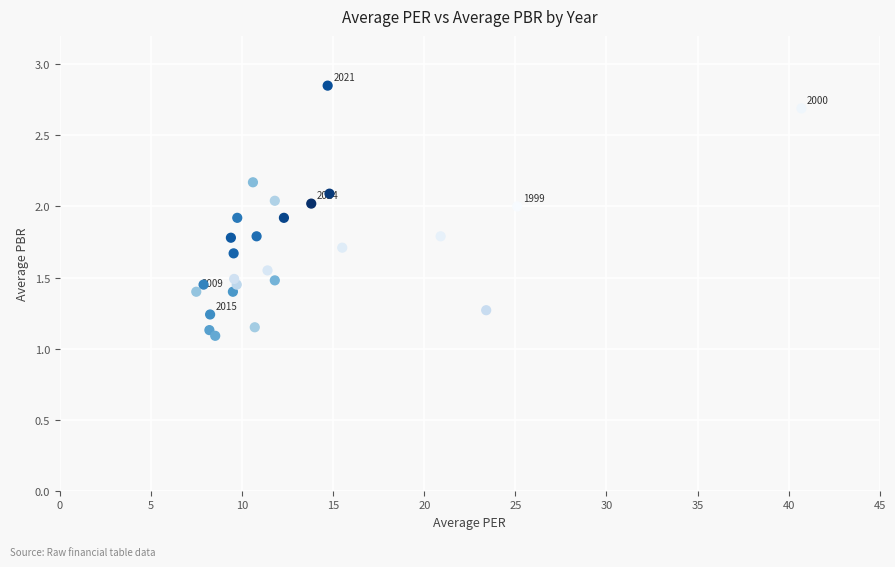

What is the range of Y values (max minus min)?

1.8